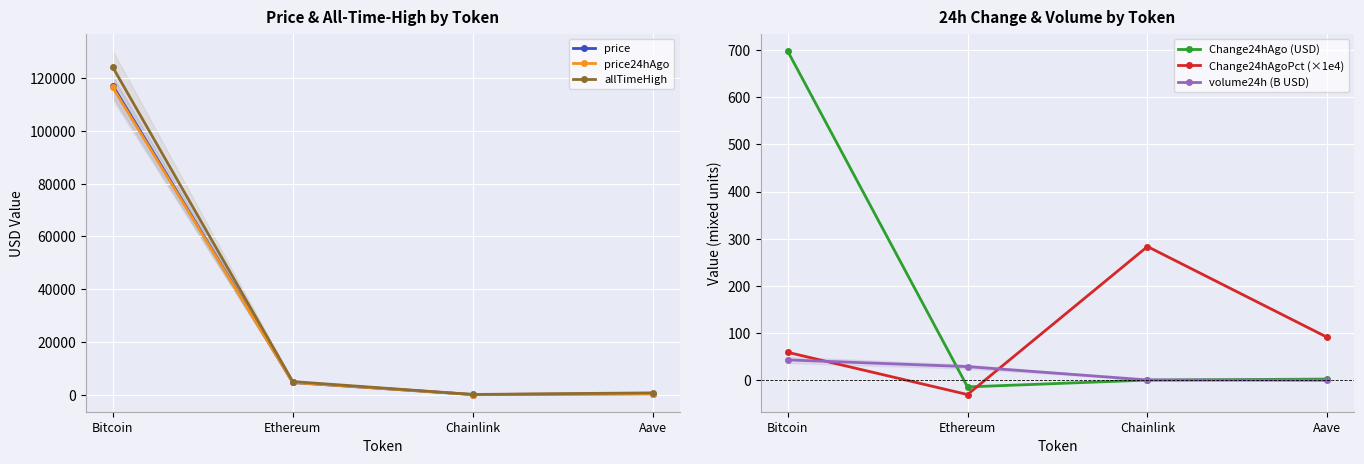

Which series has the largest total across all categories?

allTimeHigh